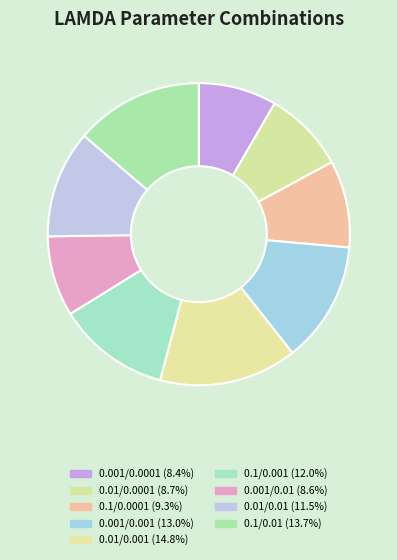

Does 0.1/0.0001 represent more than half of the total?

No